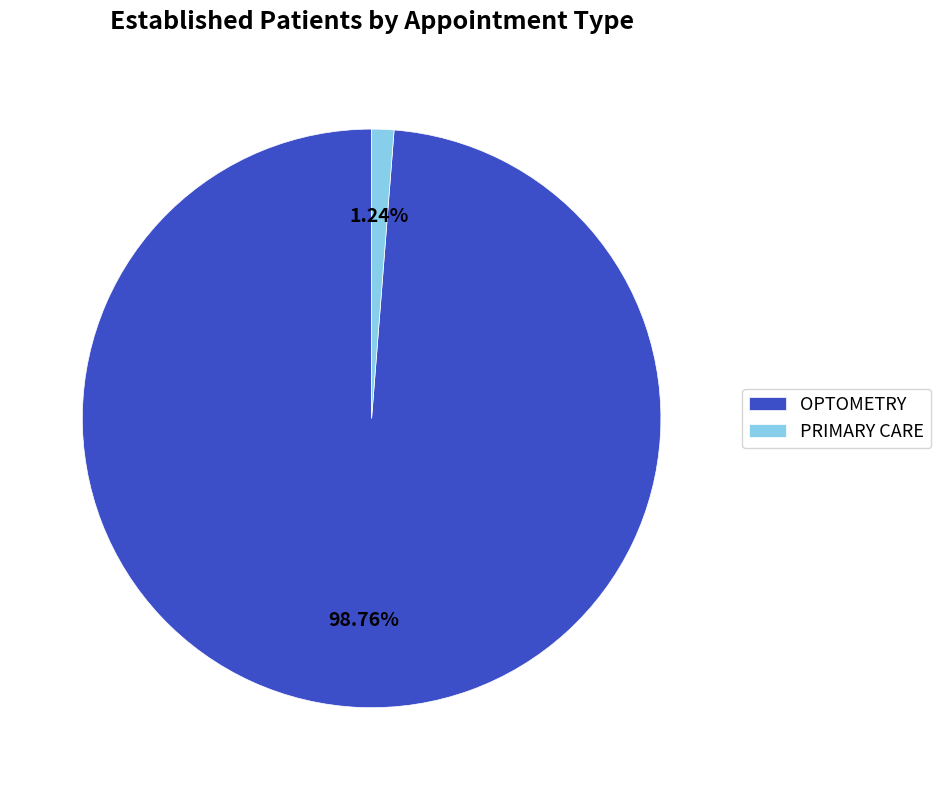

Is it true that OPTOMETRY is 99% of the pie?

True